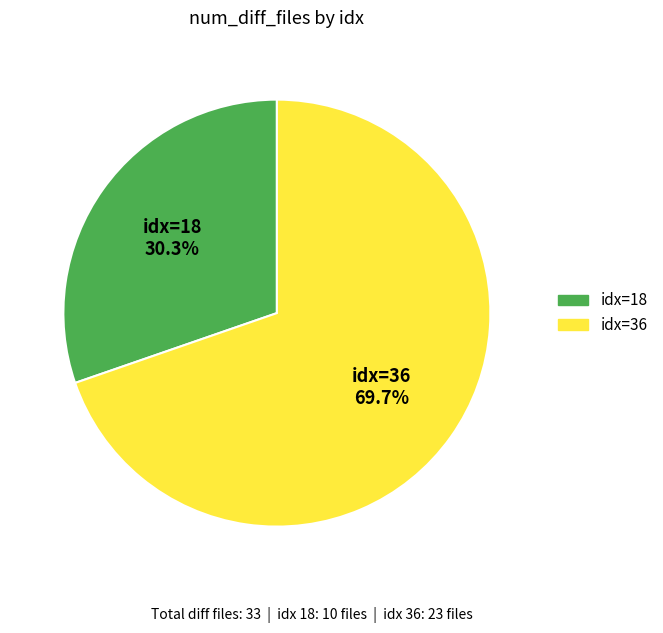

Does any single category account for the majority?

Yes